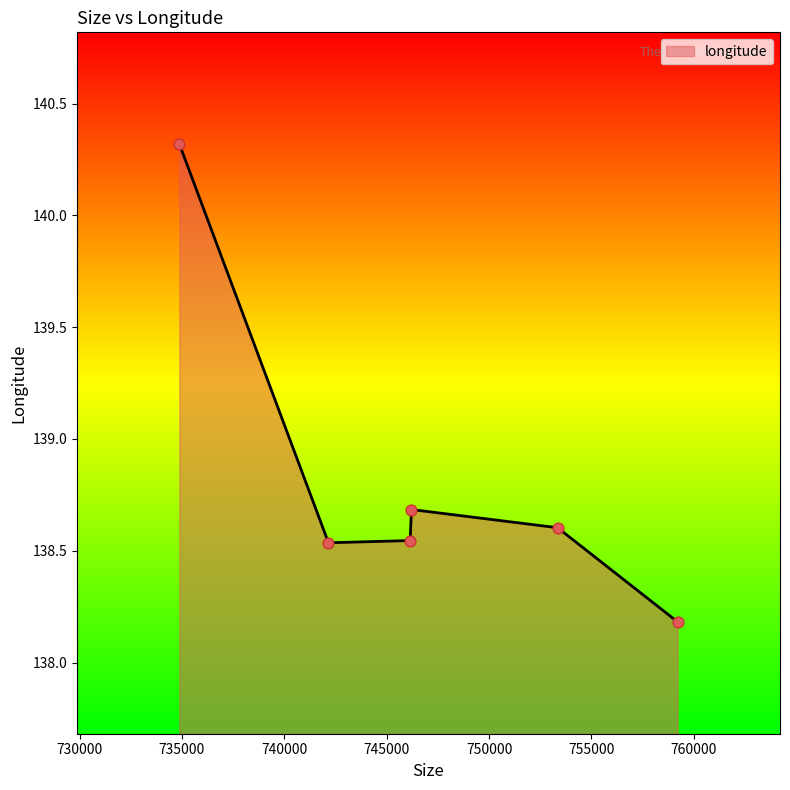

True or false: the data has more than 2 interior local peaks.

False